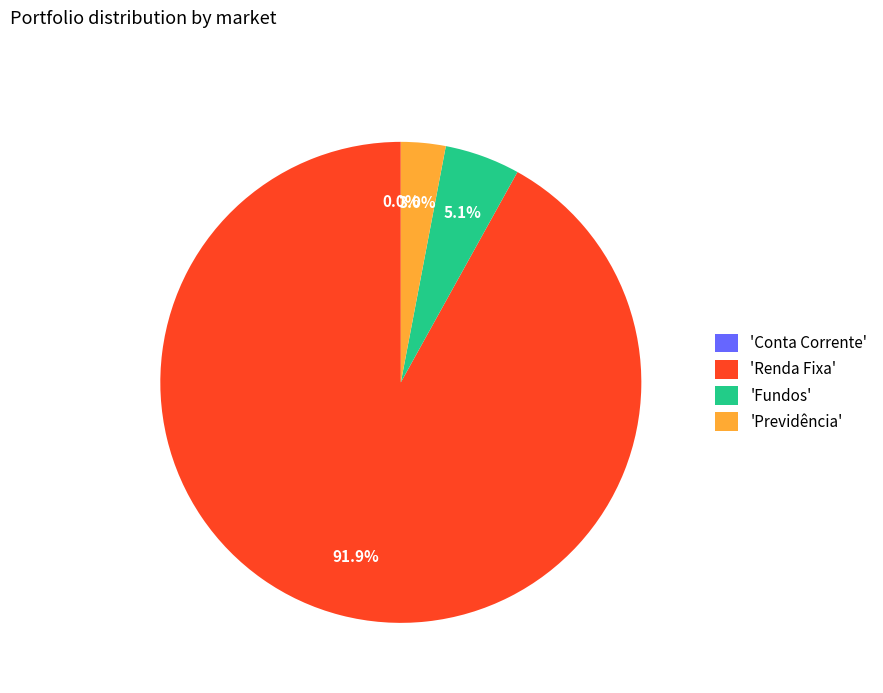

Which category accounts for the majority?

'Renda Fixa'